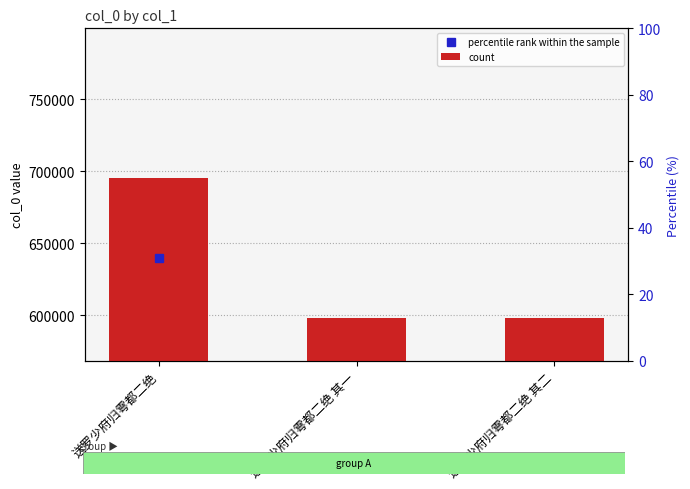

What is the difference between the maximum and minimum values?

96888